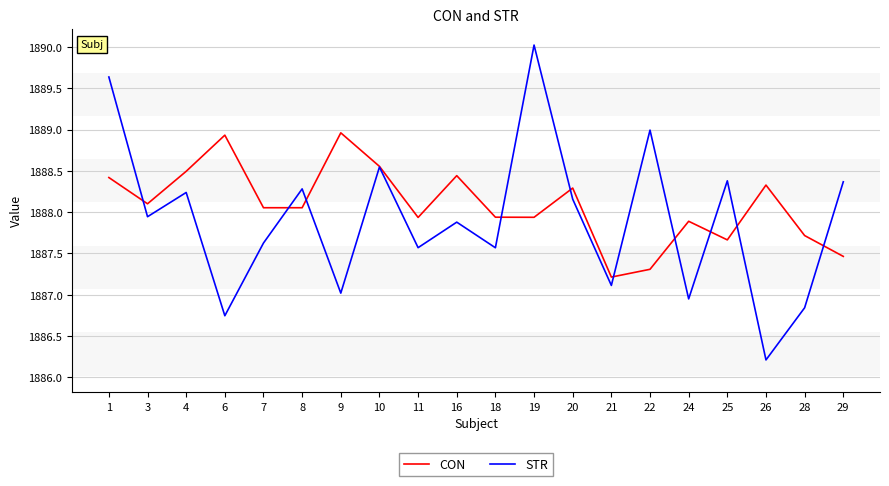

Rank the series at 26 from lowest to highest value.

STR, CON